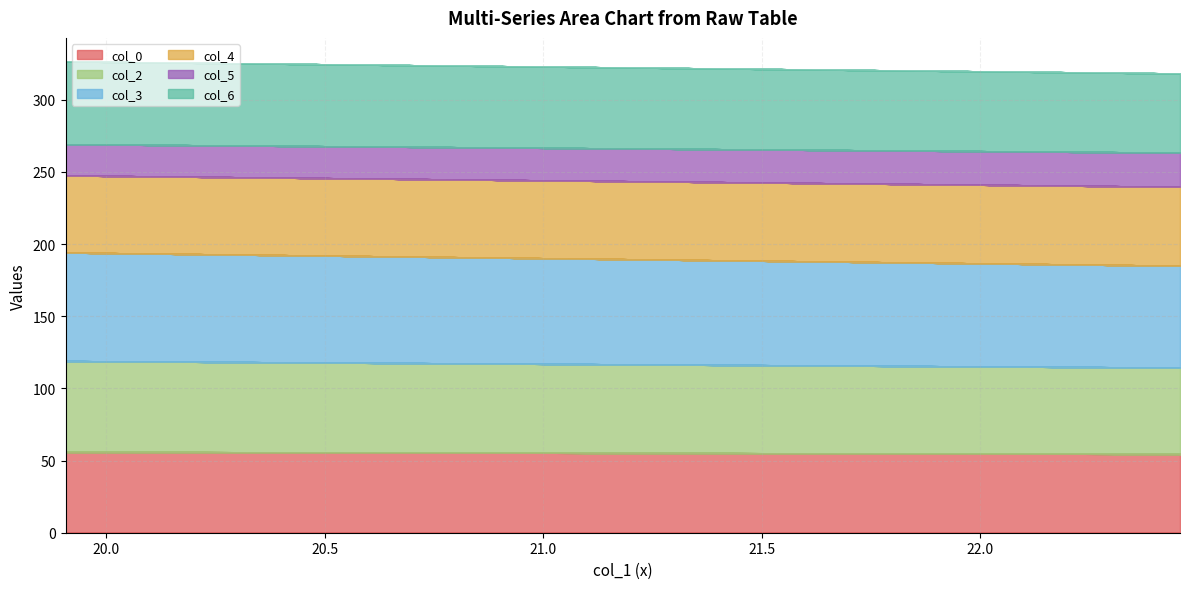

At how many categories does at least one series exceed 54?

20